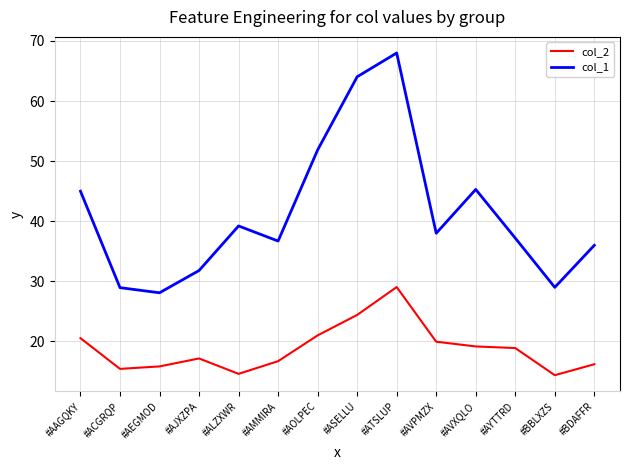

Which series changed the most between #AEGMOD and #ATSLUP?

col_1